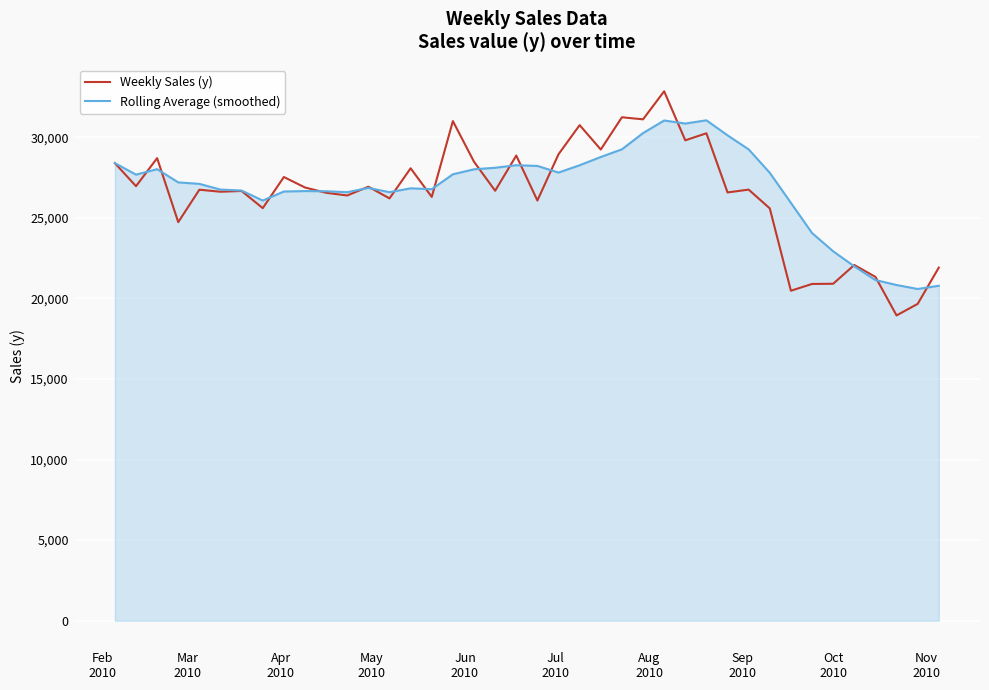

At how many categories does at least one series exceed 32197?

1